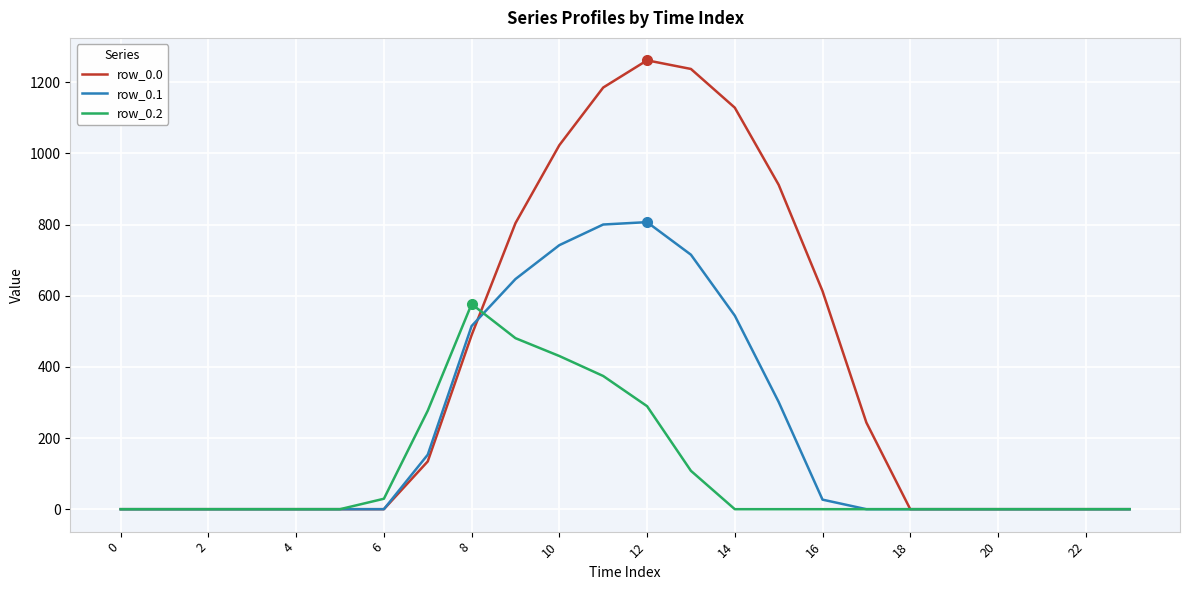

What is the difference between the second highest and minimum values in the row_0.0 series?

1237.4